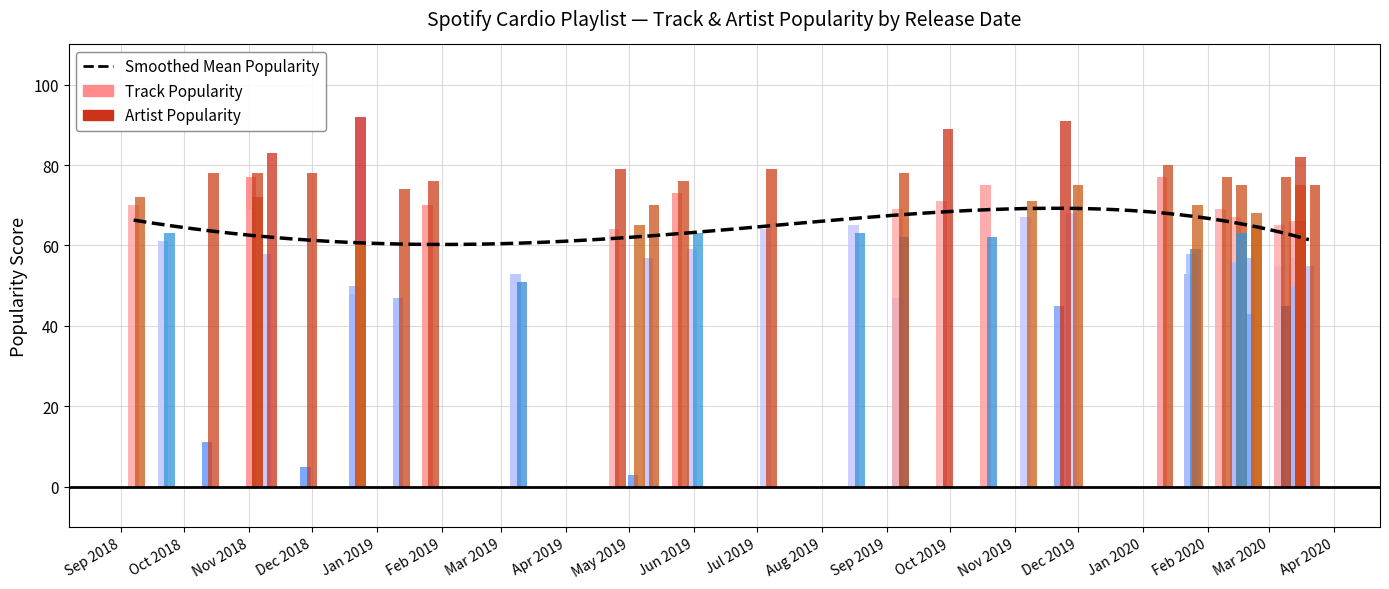

At which label does Track Popularity reach its peak?

2020-01-10